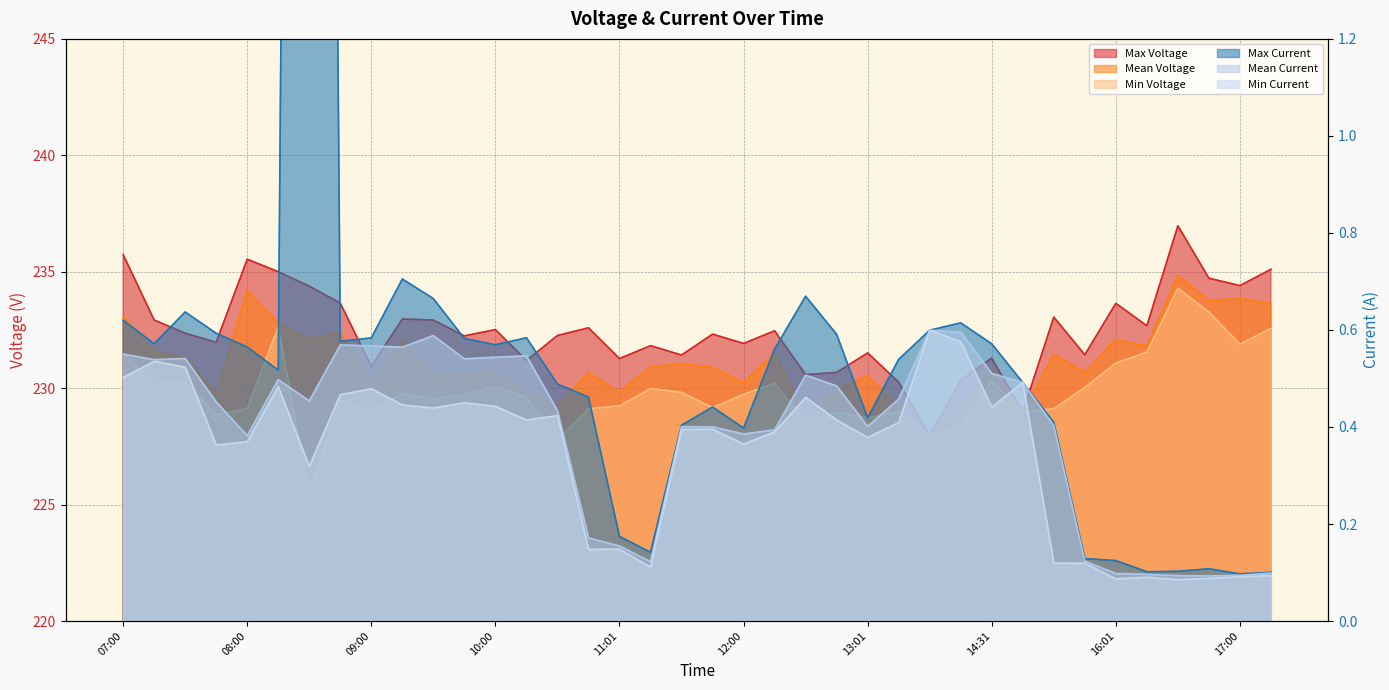

At 12:32, list the series in order from largest to smallest.

Max Voltage, Mean Voltage, Min Voltage, Max Current, Mean Current, Min Current